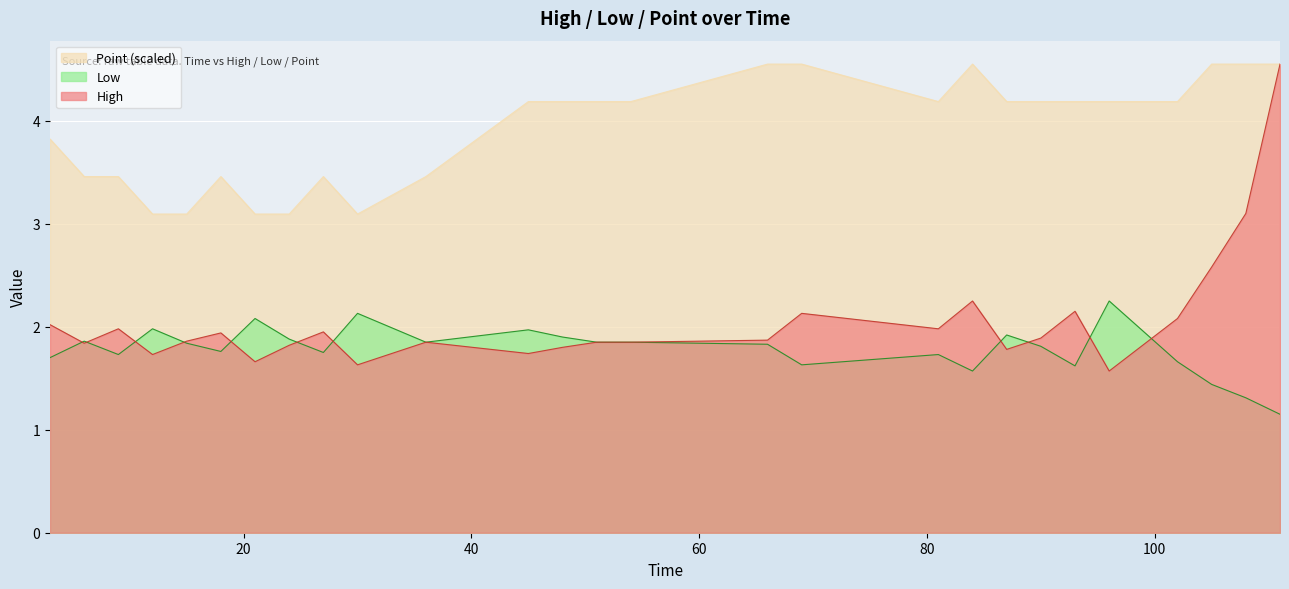

Reading right to left, what are all the values shown in this chart?

High: 4.5	3.1	2.6	2.1	1.6	2.1	1.9	1.8	2.2	2.0	2.1	1.9	1.9	1.9	1.8	1.7	1.9	1.6	1.9	1.8	1.7	1.9	1.9	1.7	2.0	1.8	2.0
Low: 1.1	1.3	1.4	1.7	2.2	1.6	1.8	1.9	1.6	1.7	1.6	1.8	1.9	1.9	1.9	2.0	1.9	2.1	1.8	1.9	2.1	1.8	1.8	2.0	1.7	1.9	1.7
Point: 4.5	4.5	4.5	4.2	4.2	4.2	4.2	4.2	4.5	4.2	4.5	4.5	4.2	4.2	4.2	4.2	3.5	3.1	3.5	3.1	3.1	3.5	3.1	3.1	3.5	3.5	3.8